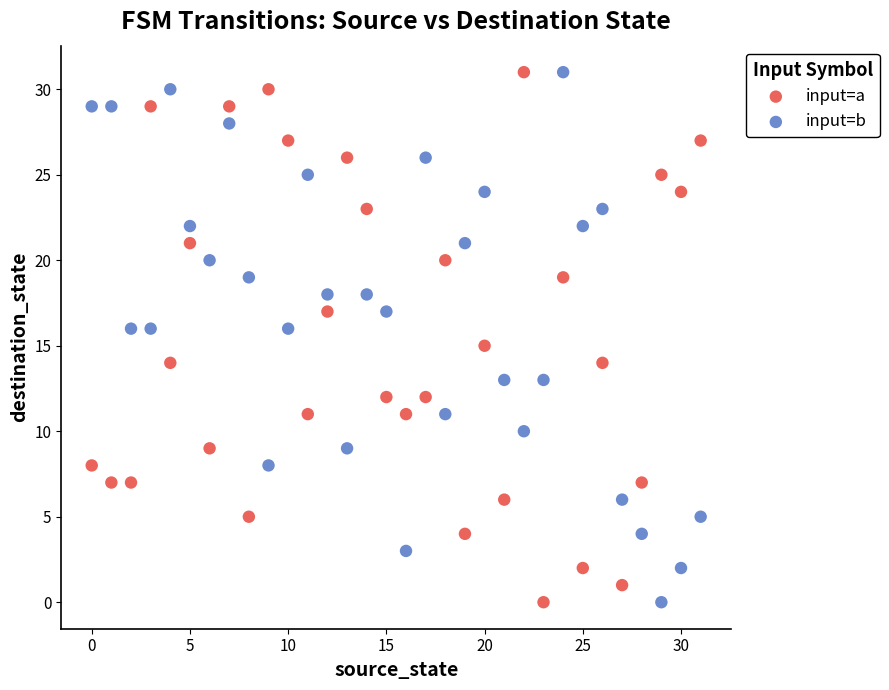

Across all data points, what is the range of Y values (max minus min)?

31